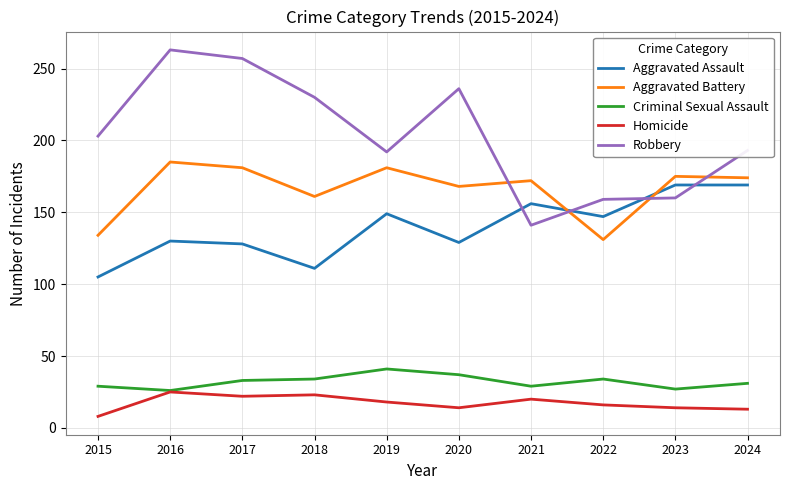

Which series has the largest range (max minus min)?

Robbery